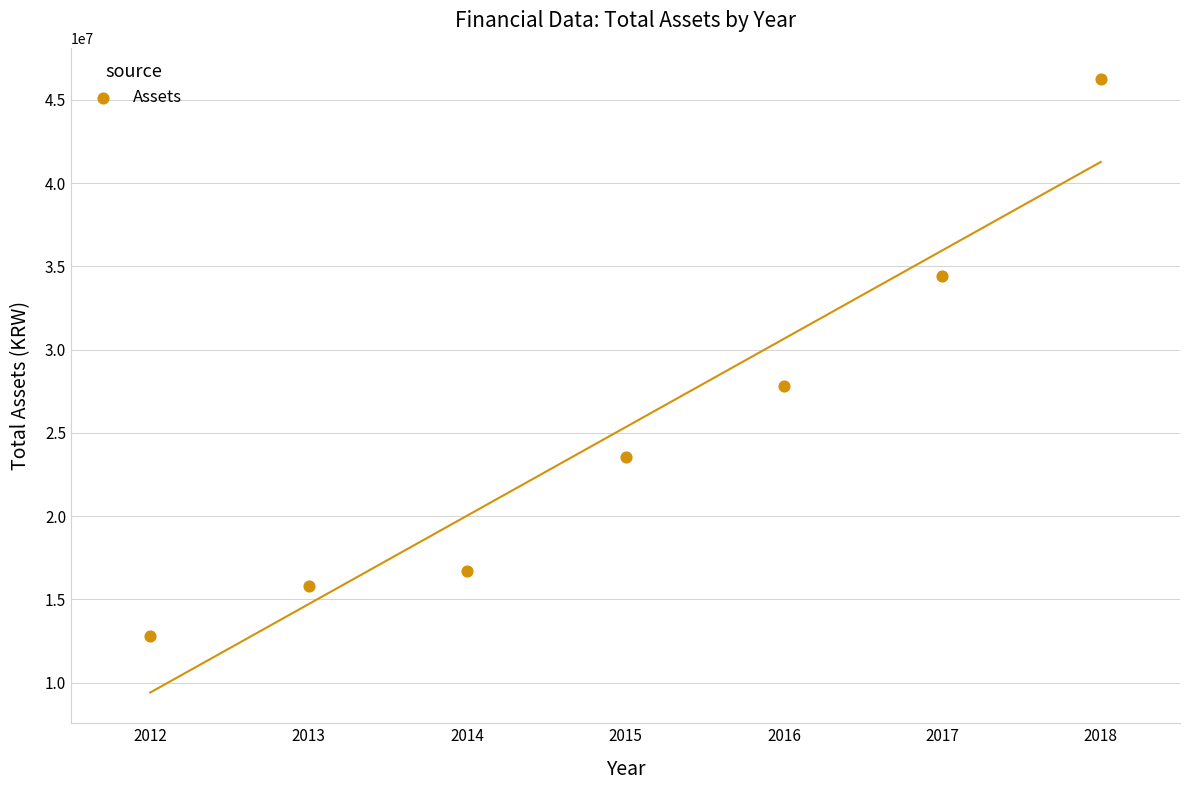

What is the range of X values (max minus min)?

6